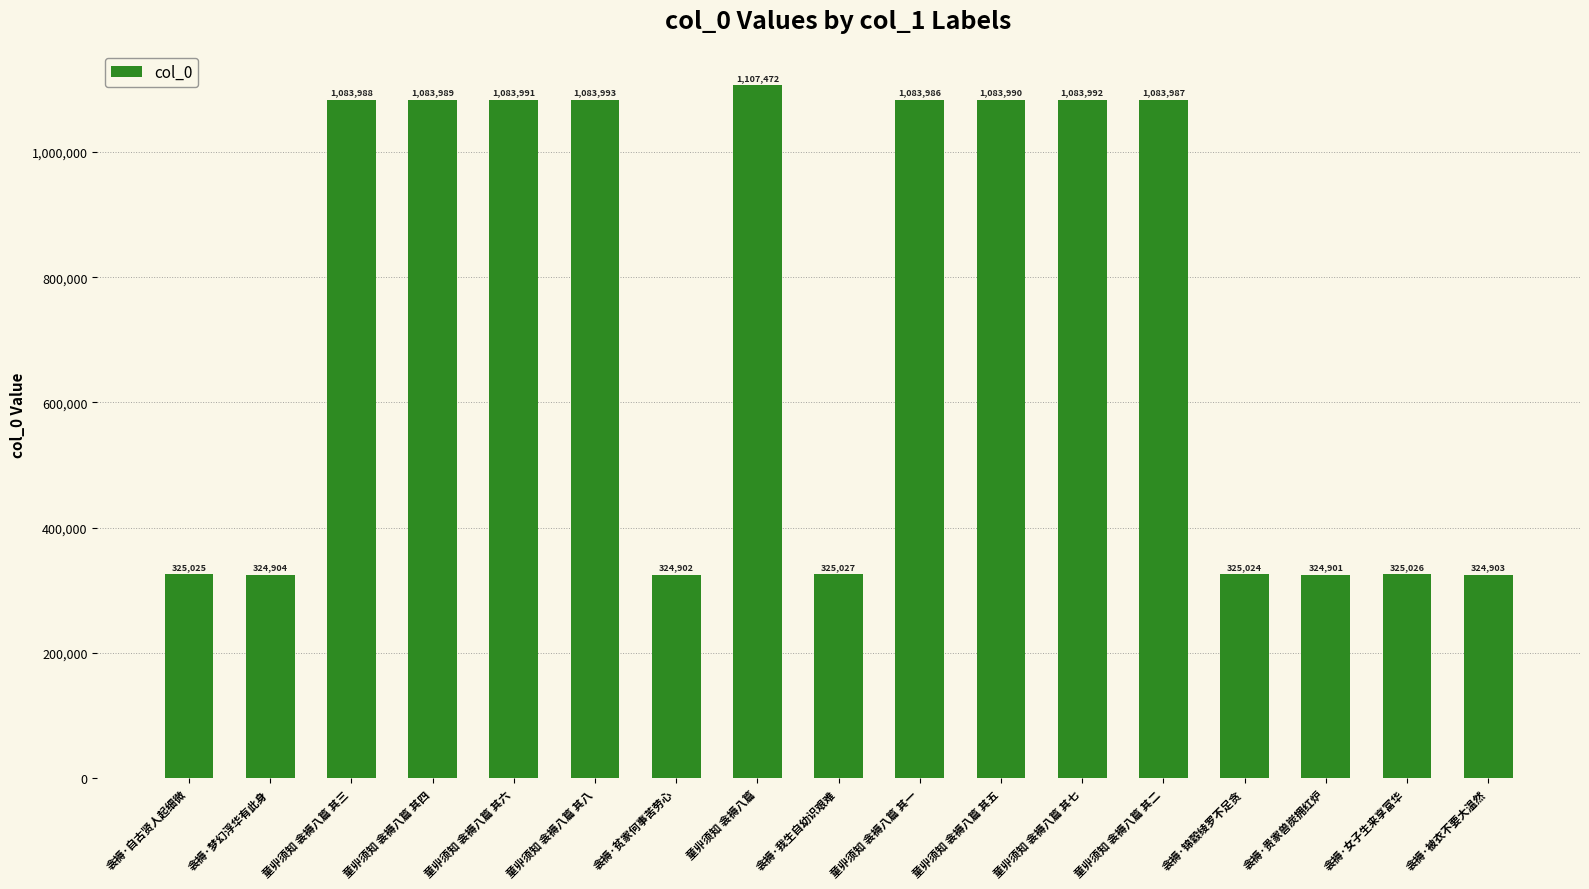

What is the ratio of the value at 衾褥·贫家何事苦劳心 to the value at 衾褥·锦縠绫罗不足贪?

1.0